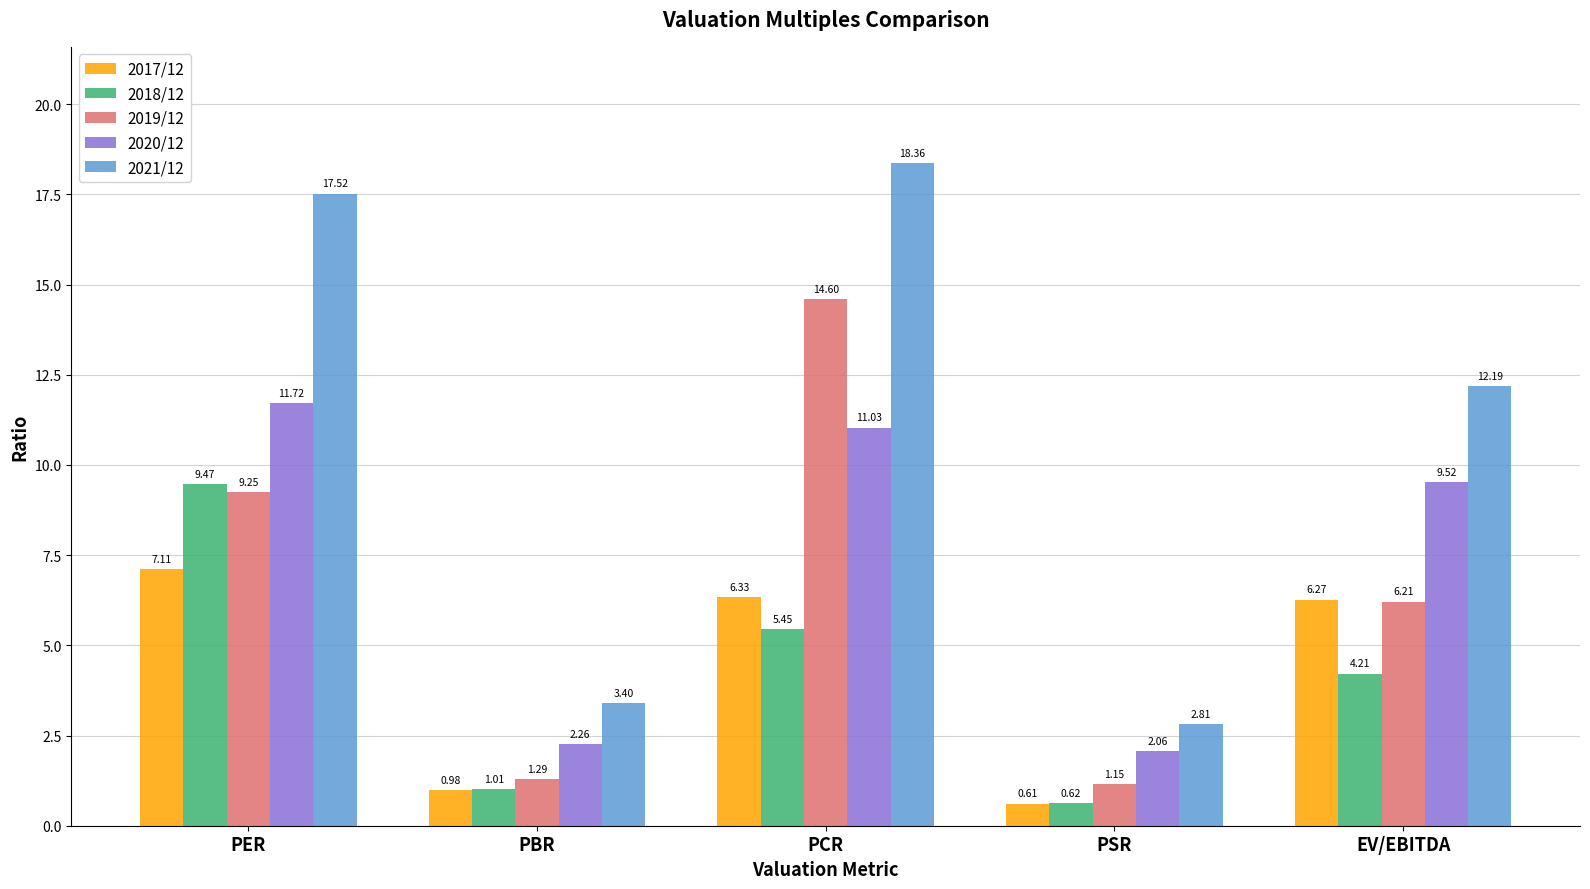

Is the value of 2018/12 at PER greater than the value of 2021/12 at PCR?

No